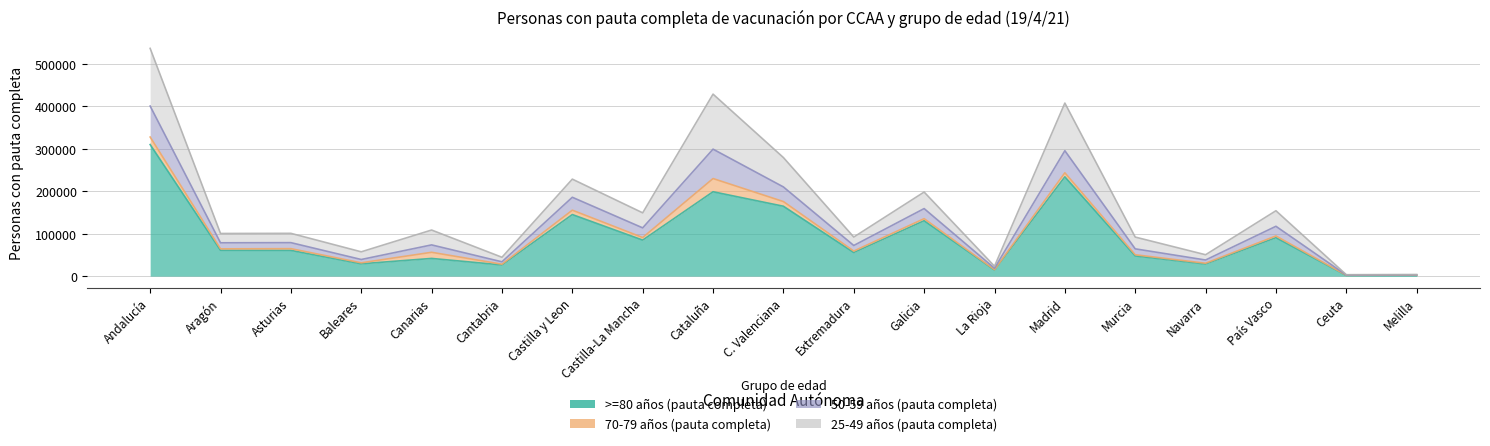

Is the value of >=80 años (pauta completa) at Galicia greater than the value of 50-59 años (pauta completa) at Asturias?

Yes